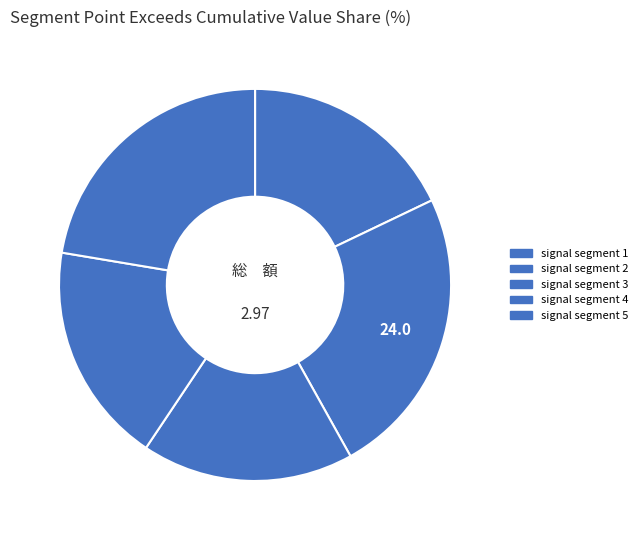

Combined, do signal segment 4 and signal segment 1 account for over 50%?

No